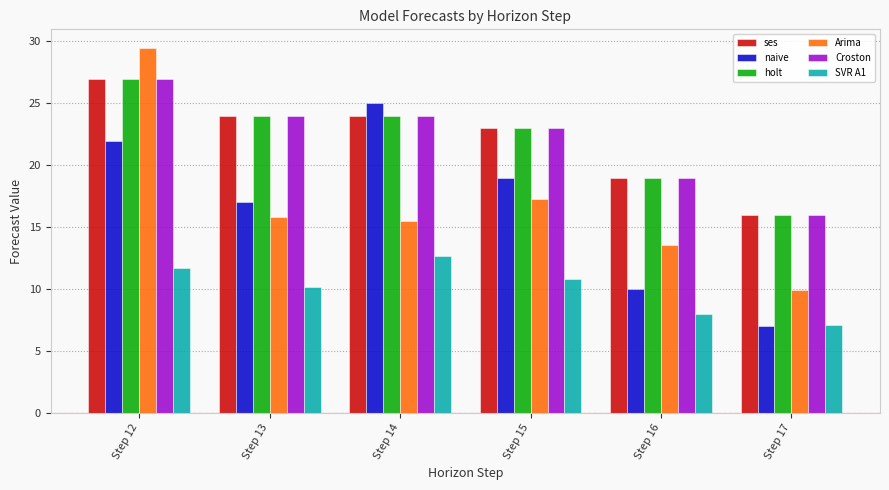

Is it true that Croston equals 27.0 at Step 12?

True